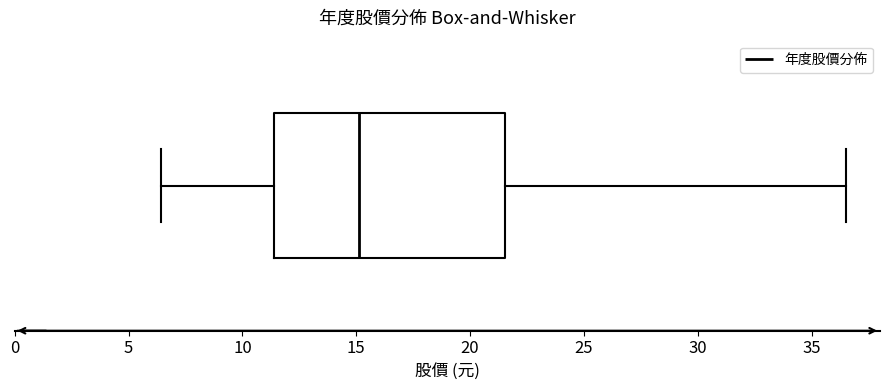

Read this box plot against the x-axis: the position of the median line, the range covered by the box, and the ends of both whiskers. The values are not printed on the chart, so give them approximately, as read against the axis.

median 15.0, box 11.5 to 21.5, whiskers 6.5 to 36.5